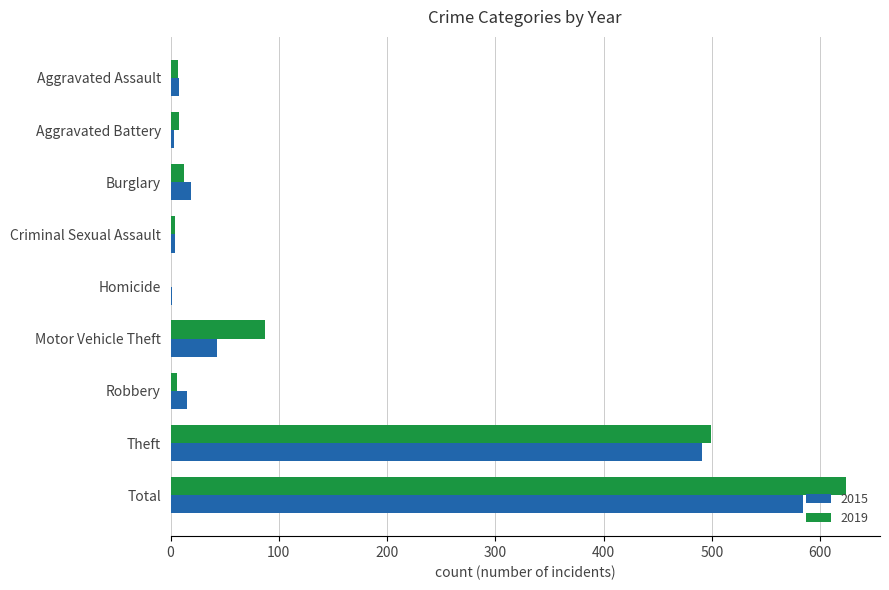

At which category is the sum across all series the highest?

Total